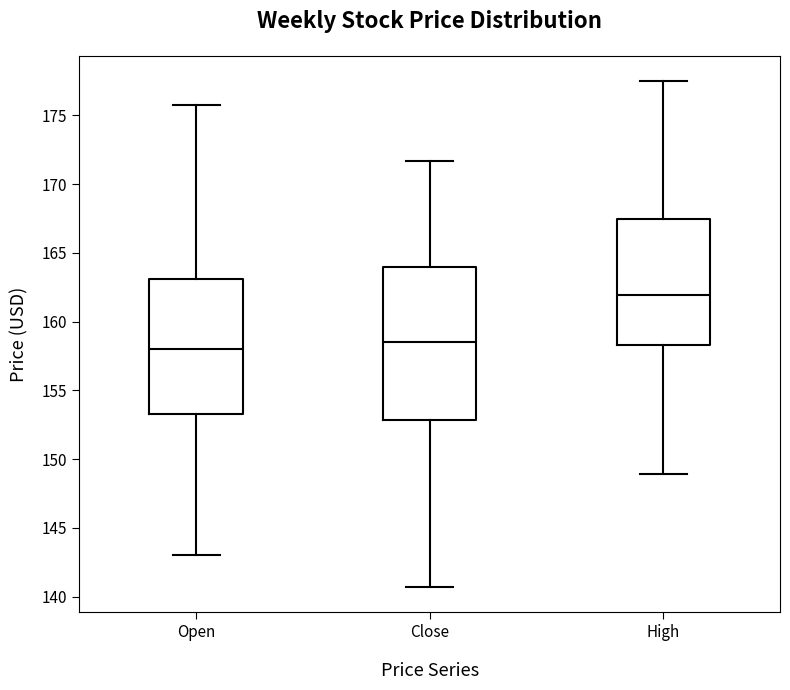

Reading left to right, read every box against the y-axis: the position of its median line, the range the box covers, and the ends of its whiskers. The values are not printed on the chart, so give them approximately, as read against the axis.

Open: median 158.0, box 153.0 to 163.0, whiskers 143.0 to 176.0
Close: median 158.5, box 153.0 to 164.0, whiskers 140.5 to 171.5
High: median 162.0, box 158.5 to 167.5, whiskers 149.0 to 177.5